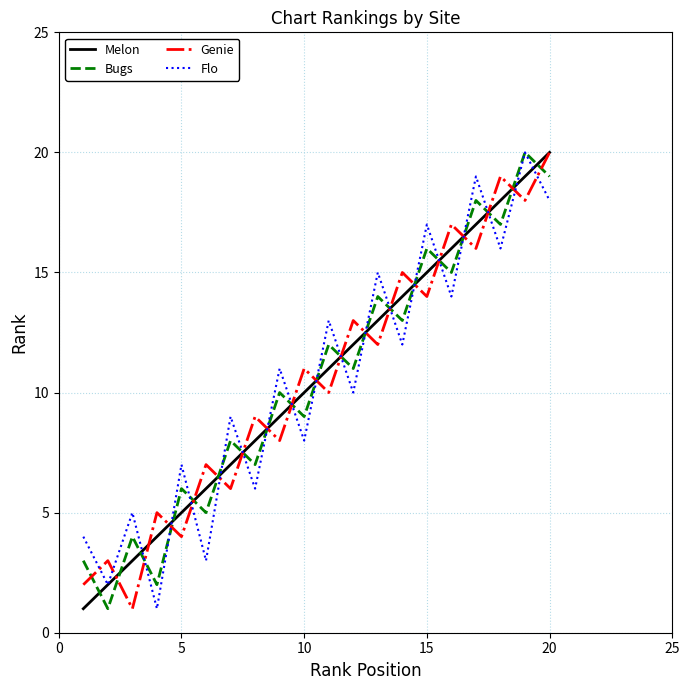

Reading left to right, list all the values displayed in this chart.

Melon: 1	2	3	4	5	6	7	8	9	10	11	12	13	14	15	16	17	18	19	20
Bugs: 3	1	4	2	6	5	8	7	10	9	12	11	14	13	16	15	18	17	20	19
Genie: 2	3	1	5	4	7	6	9	8	11	10	13	12	15	14	17	16	19	18	20
Flo: 4	2	5	1	7	3	9	6	11	8	13	10	15	12	17	14	19	16	20	18